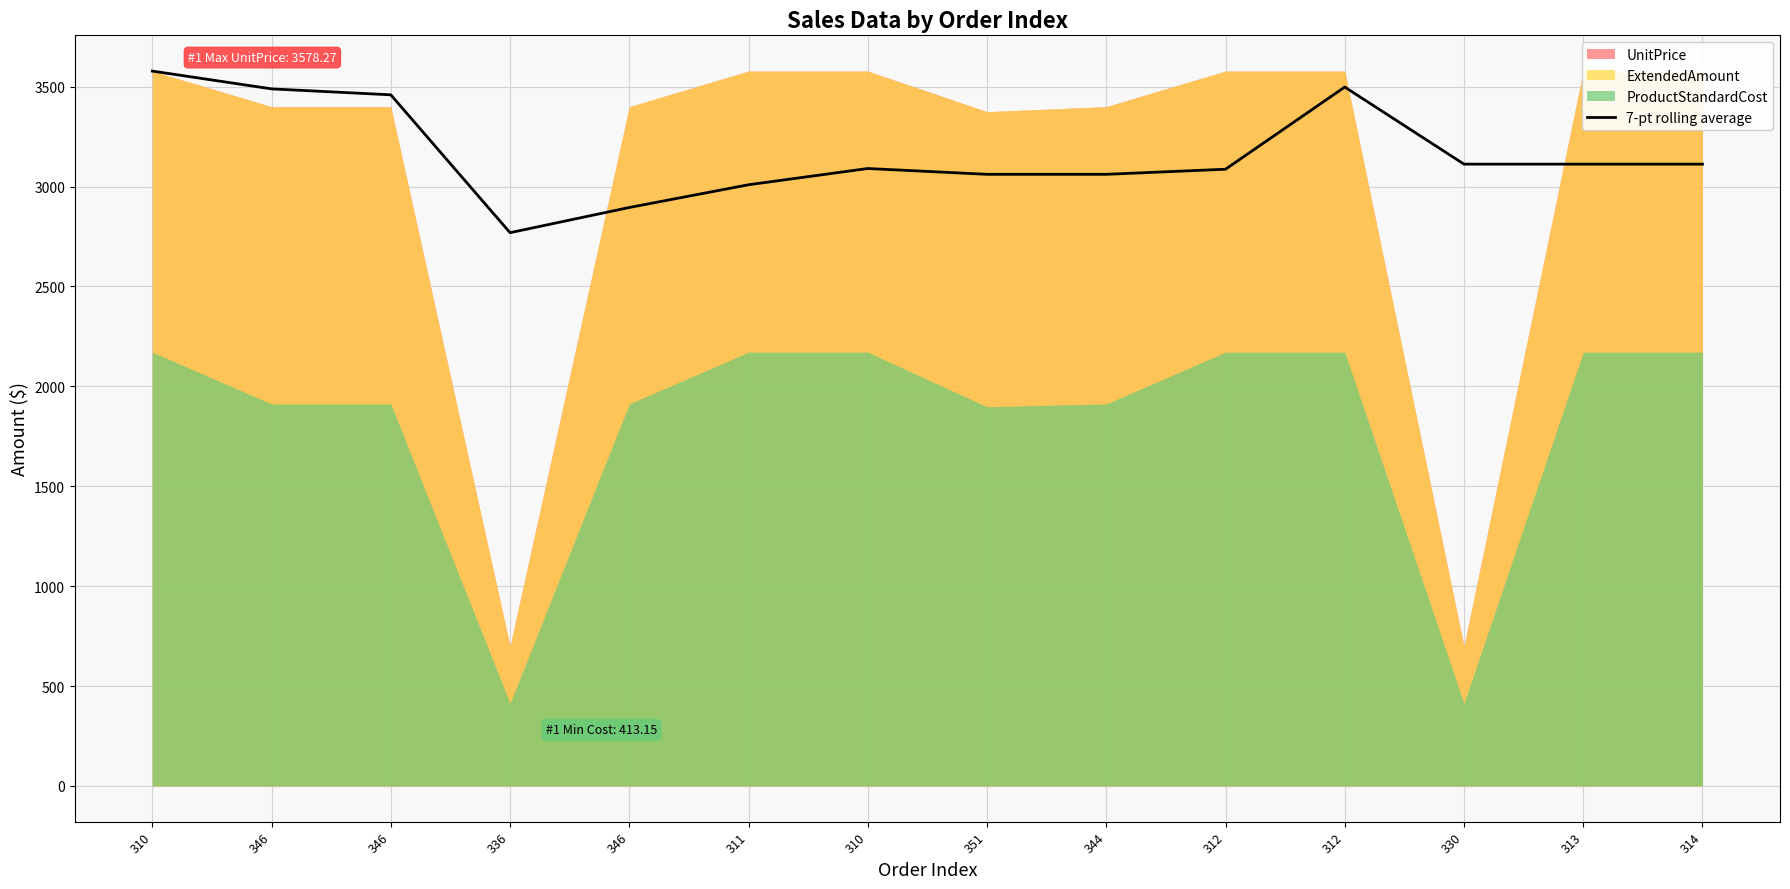

The value at 310 is 3578.3. True or false?

True